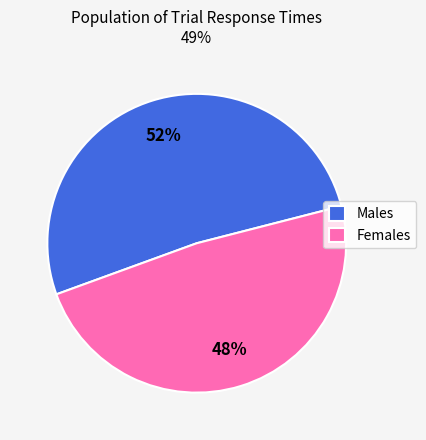

What is the smallest slice in the pie chart?

Females